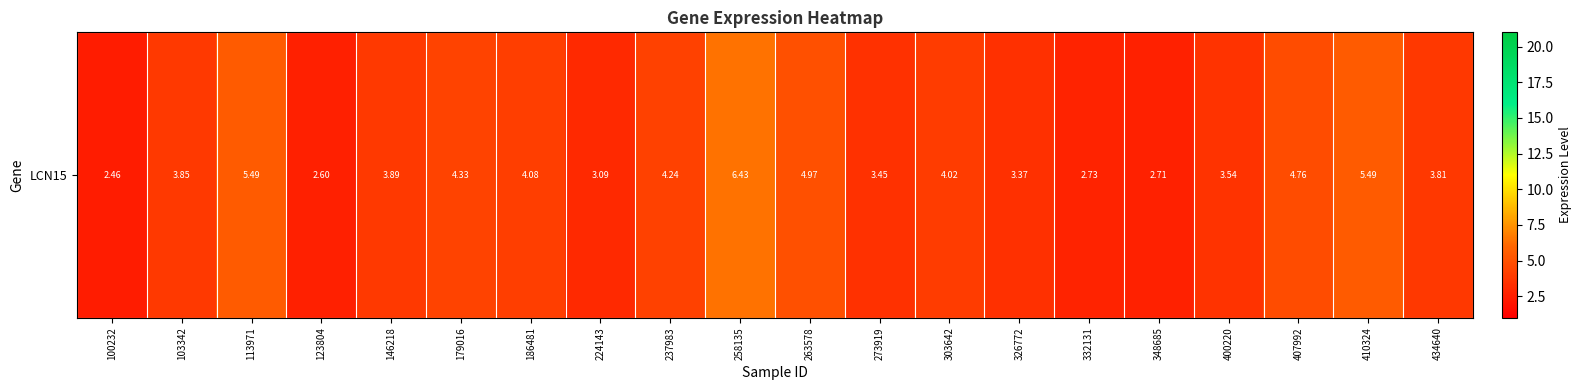

How many series are shown in this chart?

1